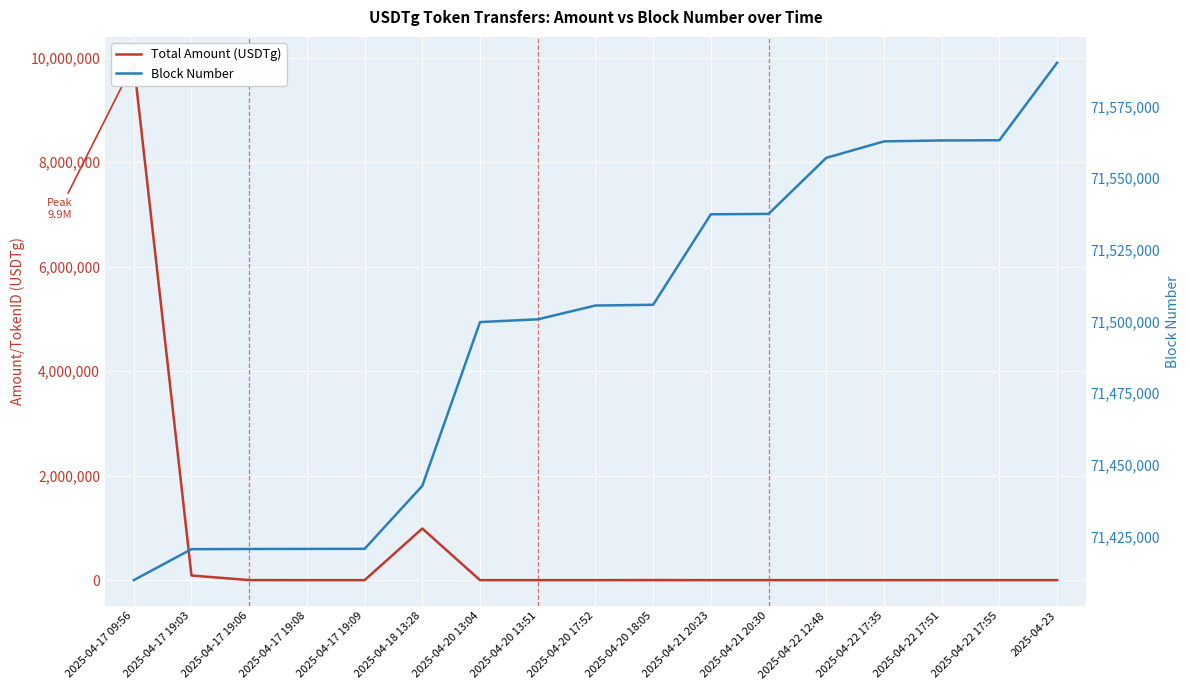

Reading left to right, transcribe all the data shown in this chart.

Total Amount (USDTg): 9900000.0	89100.0	891.0	8.9	8.9	988020.0	99.0	99.0	108.9	1277.1	100.0	10.9	100.0	39.6	16.8	4.4	4.6
Block Number: 71409796.0	71420602.0	71420662.0	71420698.0	71420723.0	71442694.0	71499801.0	71500745.0	71505558.0	71505818.0	71537368.0	71537512.0	71557054.0	71562800.0	71563121.0	71563195.0	71590215.0